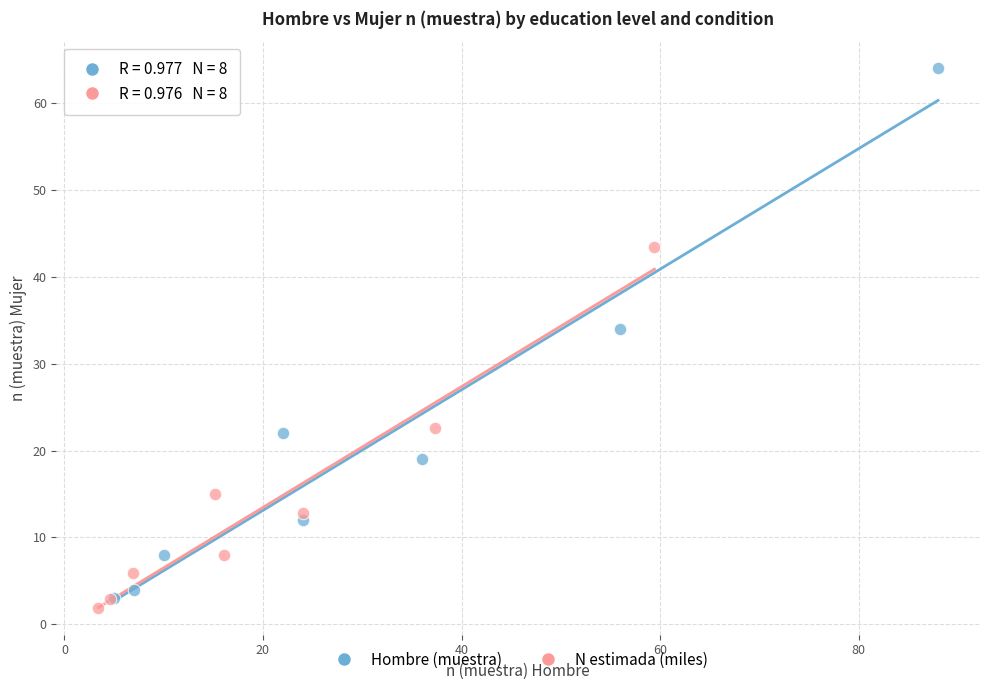

Which series reaches the maximum Y coordinate?

Hombre (muestra)